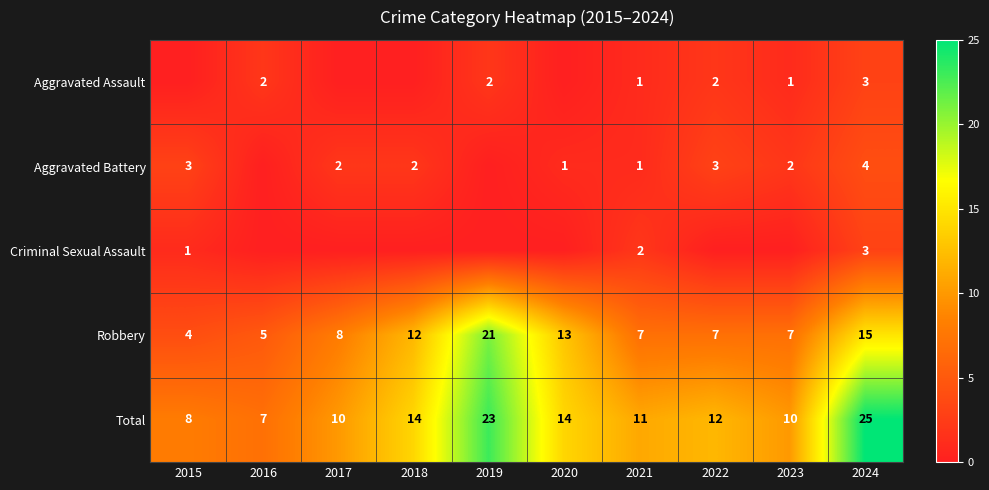

What is the maximum value for Robbery?

21